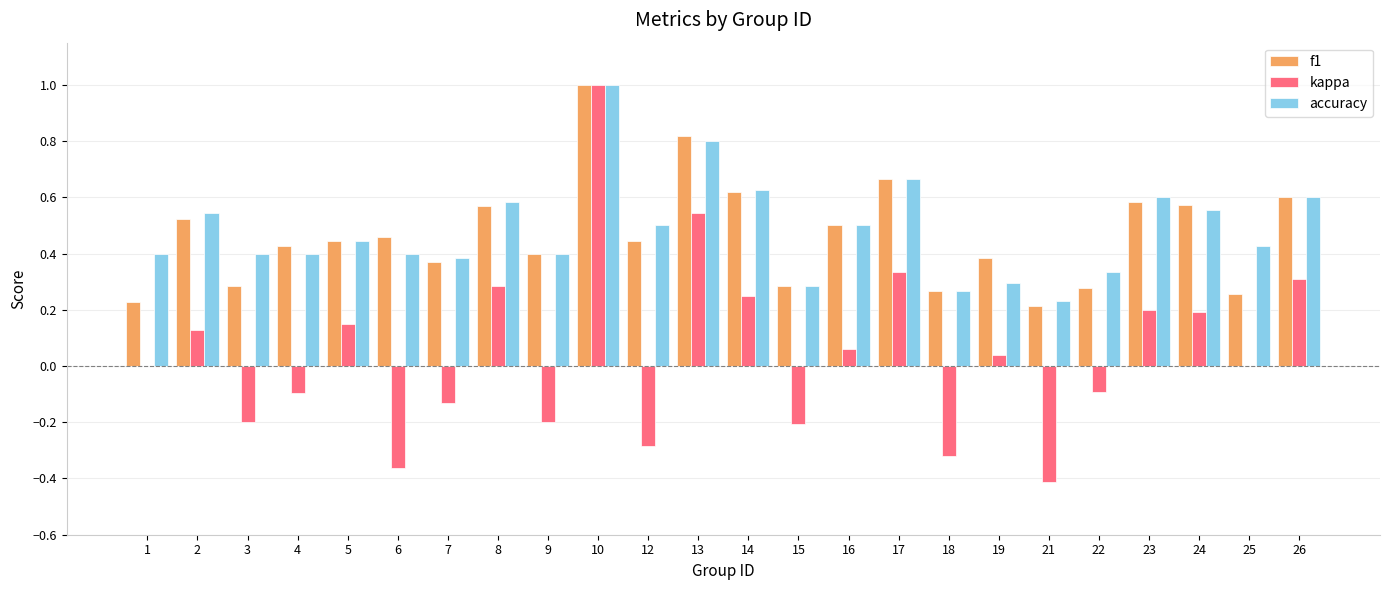

True or false: kappa has a value of -0.3 at 18.

True